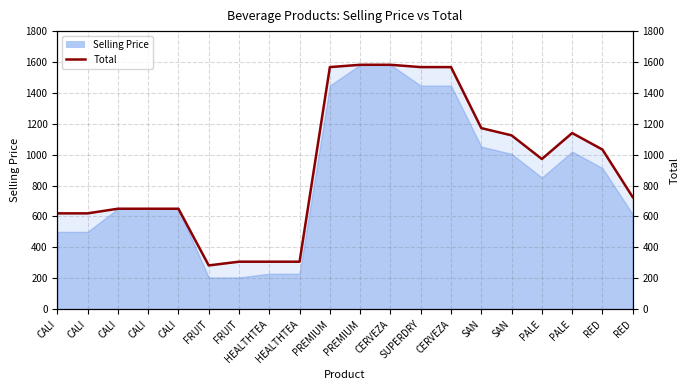

What is the sum of all values?

18426